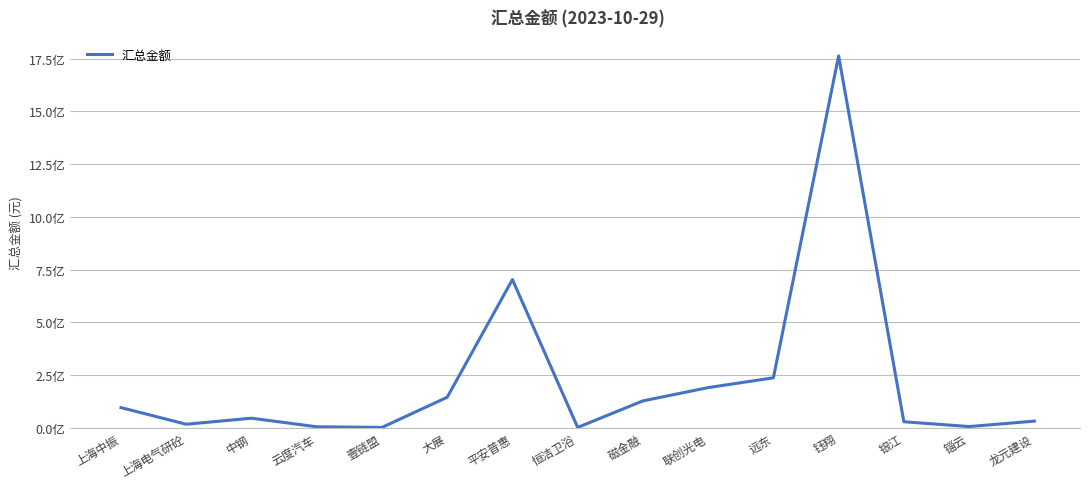

What is the maximum value shown in the chart?

1763333732.0